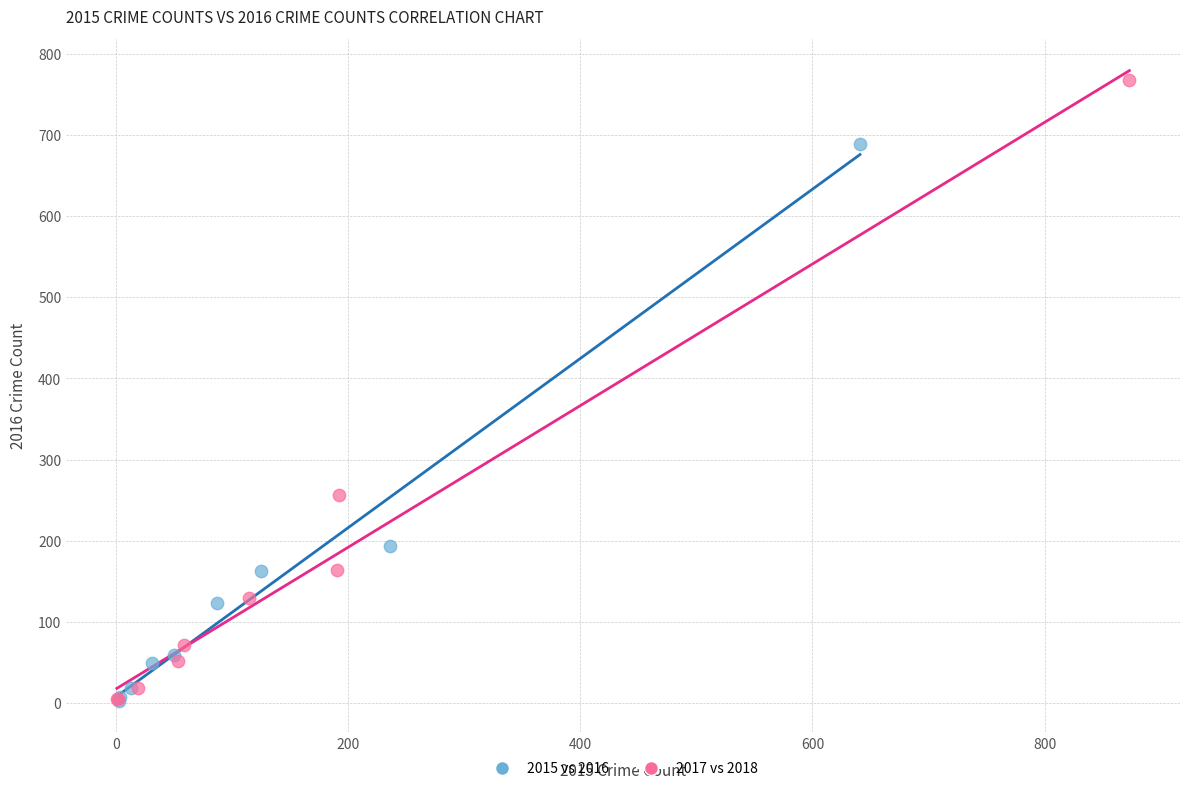

Which series has the widest spread of Y values?

2017 vs 2018